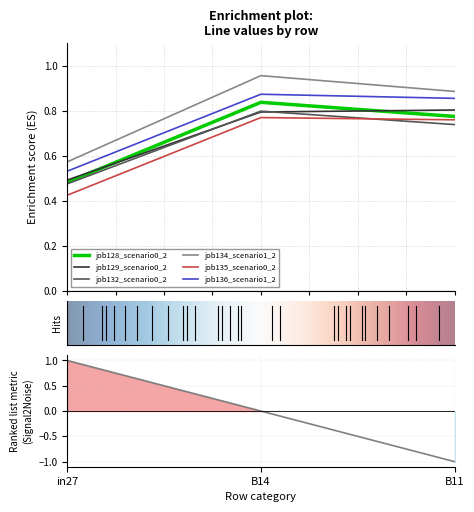

True or false: job134_scenario1_253 has a value of 0.9 at B11.

True